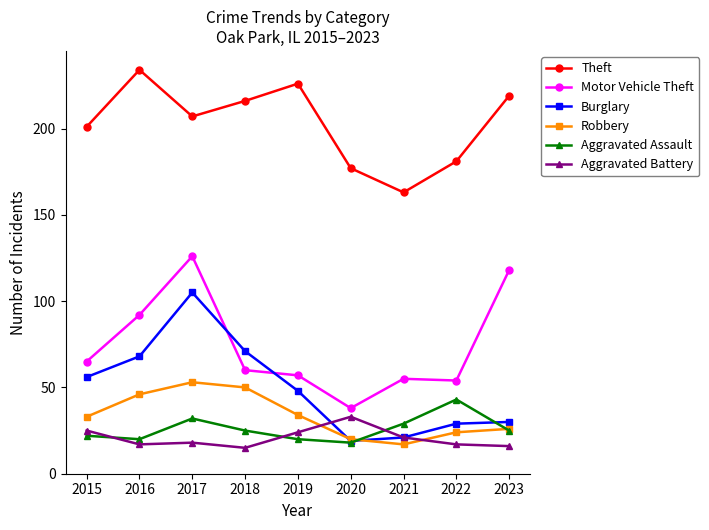

True or false: Burglary has a value of 29 at 2022.

True